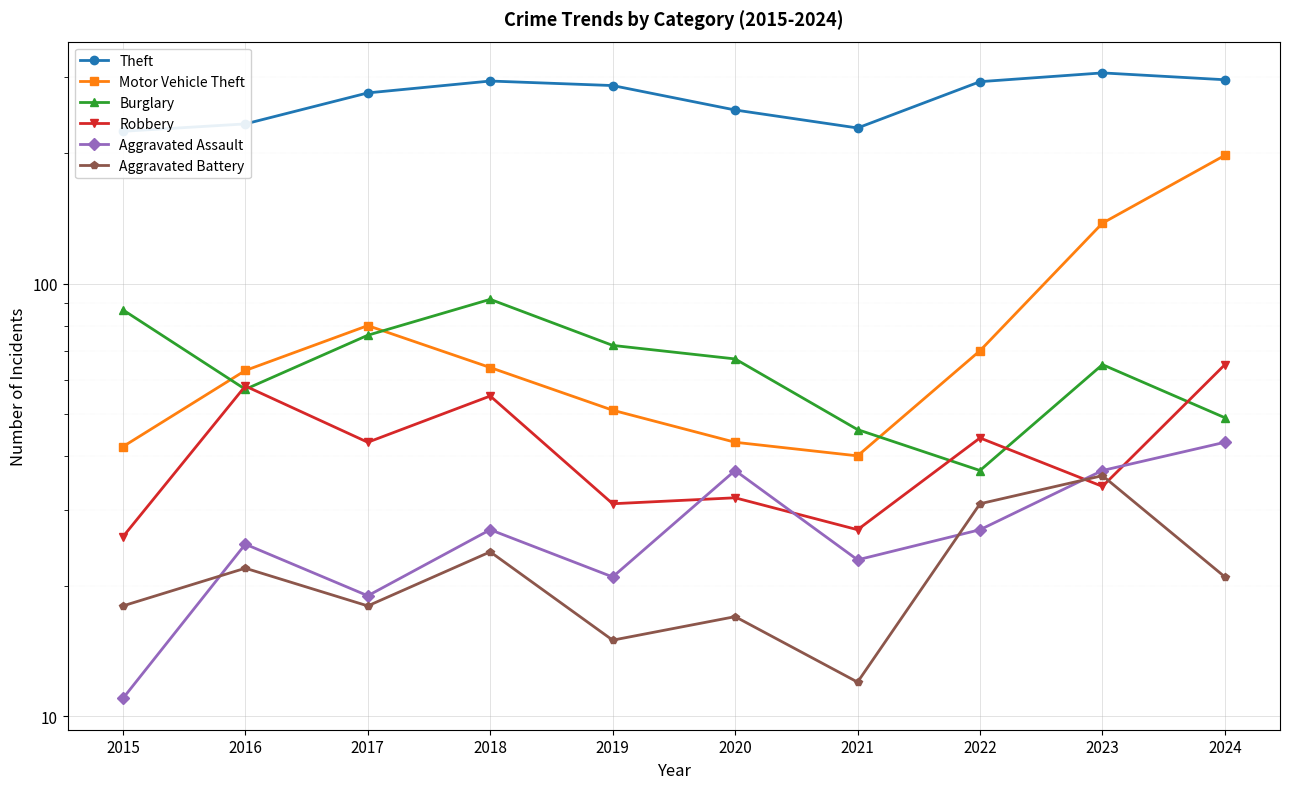

What is the value of the Motor Vehicle Theft point at the 4th from the left?

64